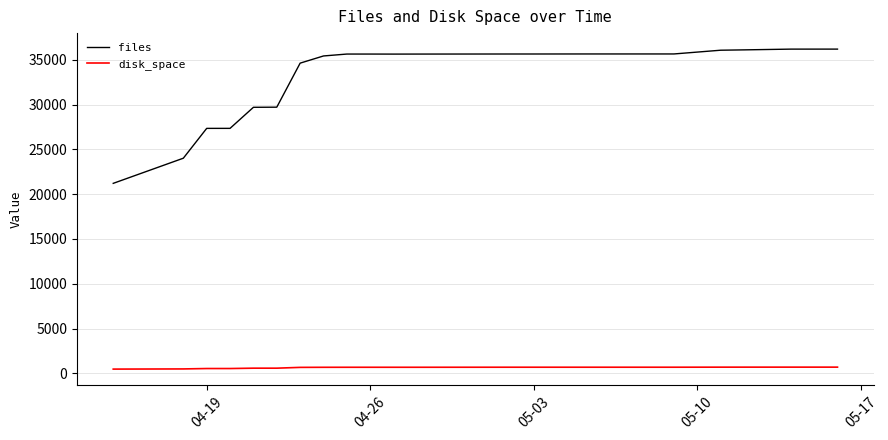

Which series has the largest total across all categories?

files